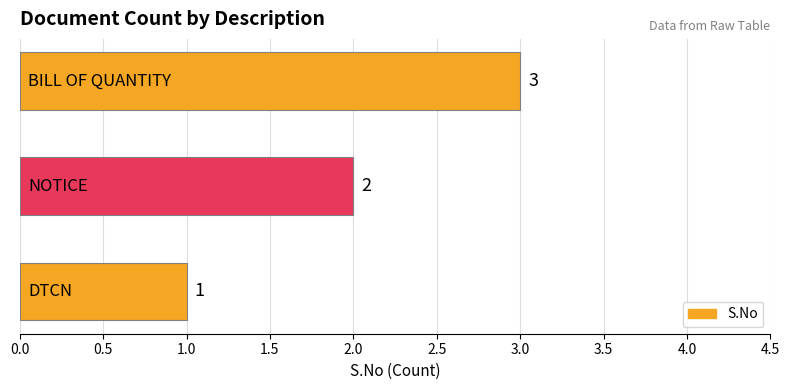

What is the maximum value shown in the chart?

3